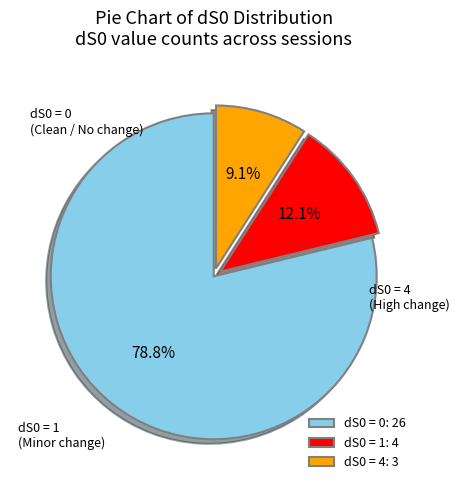

Which category has the biggest portion of the pie?

dS0 = 0